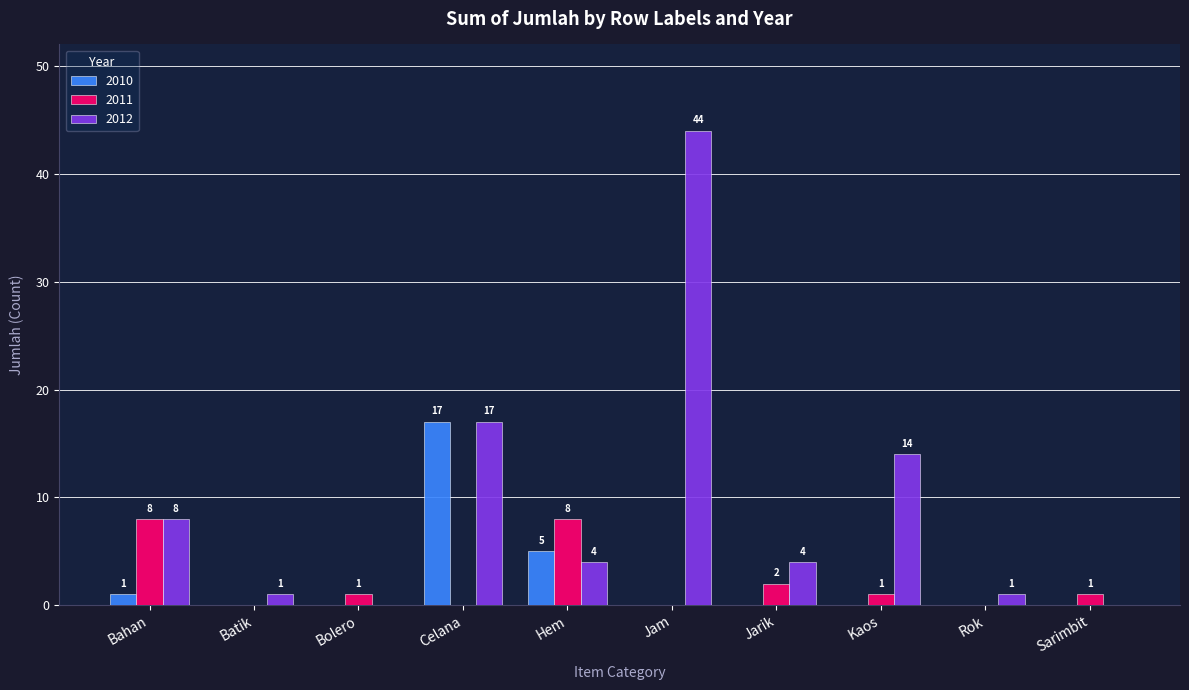

What is the average value of the 2011 series?

2